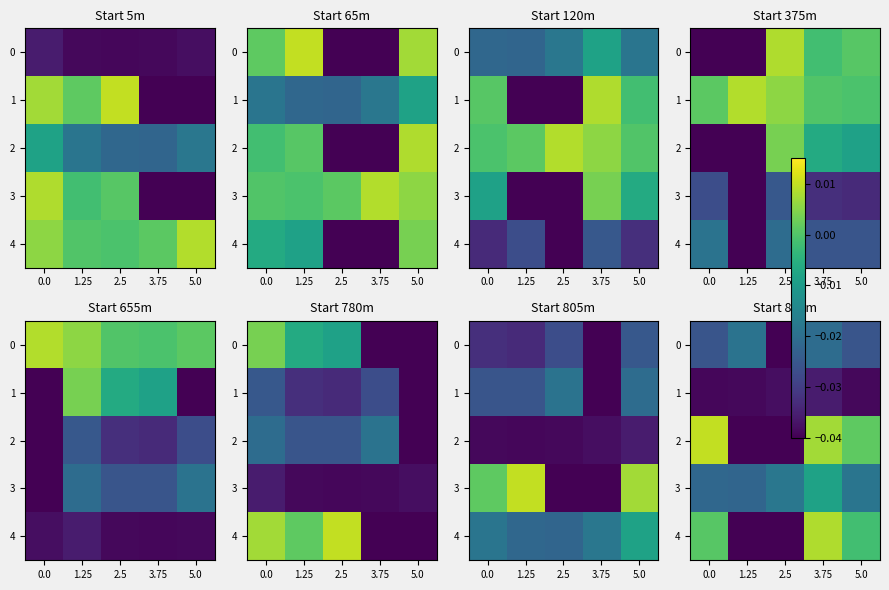

Is the value of 3 at 2.5 greater than the value of 1 at 1.25?

Yes